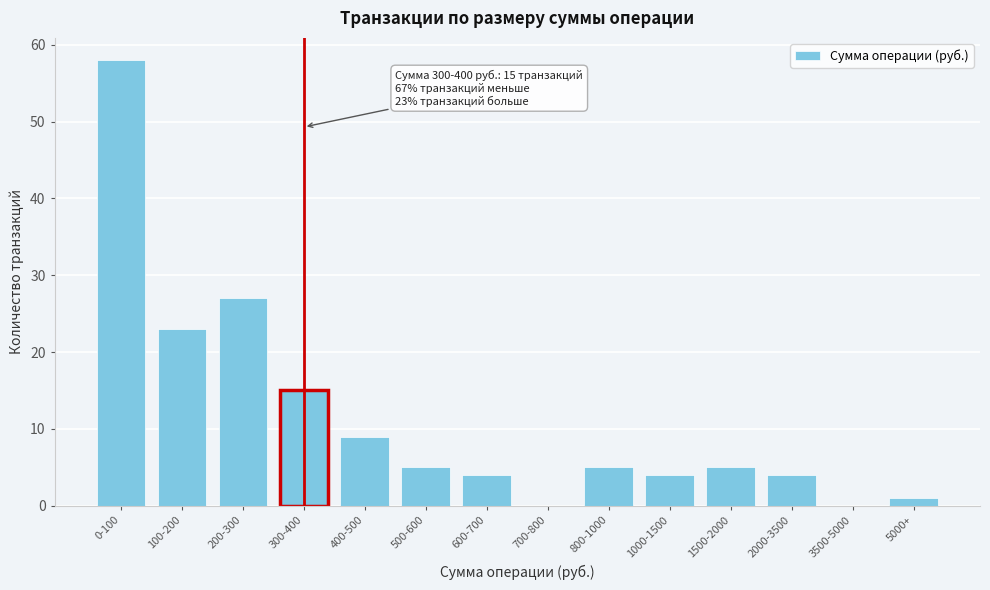

Reading right to left, transcribe all the data shown in this chart.

5000+=1	3500-5000=0	2000-3500=4	1500-2000=5	1000-1500=4	800-1000=5	700-800=0	600-700=4	500-600=5	400-500=9	300-400=15	200-300=27	100-200=23	0-100=58